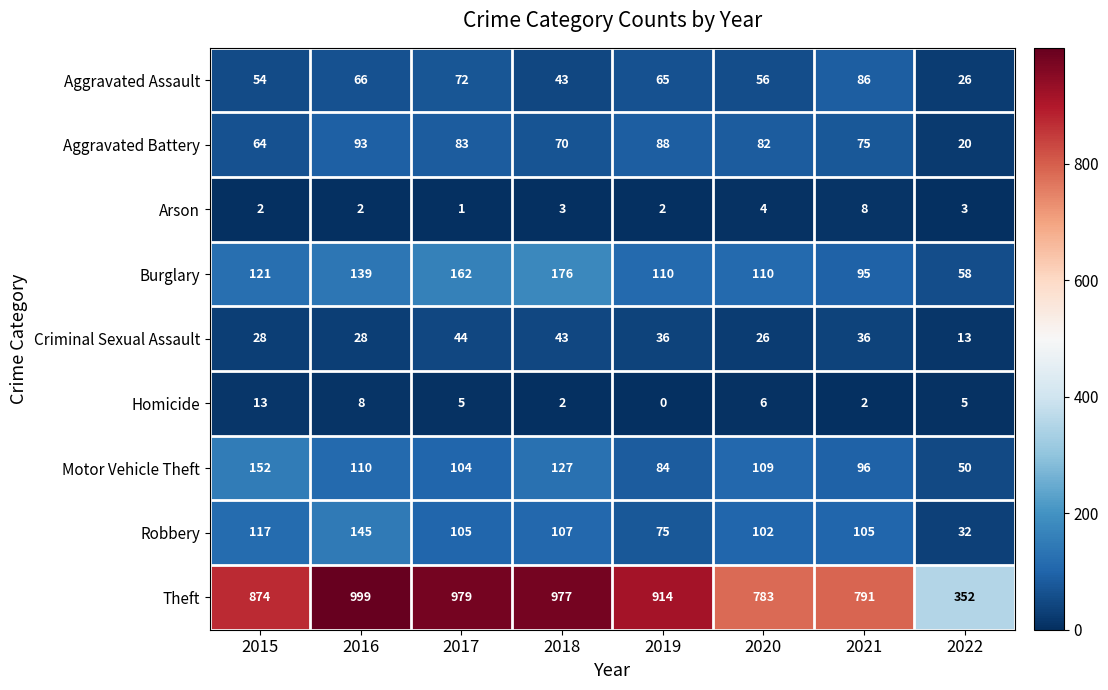

True or false: Aggravated Assault has a value of 96 at 2020.

False